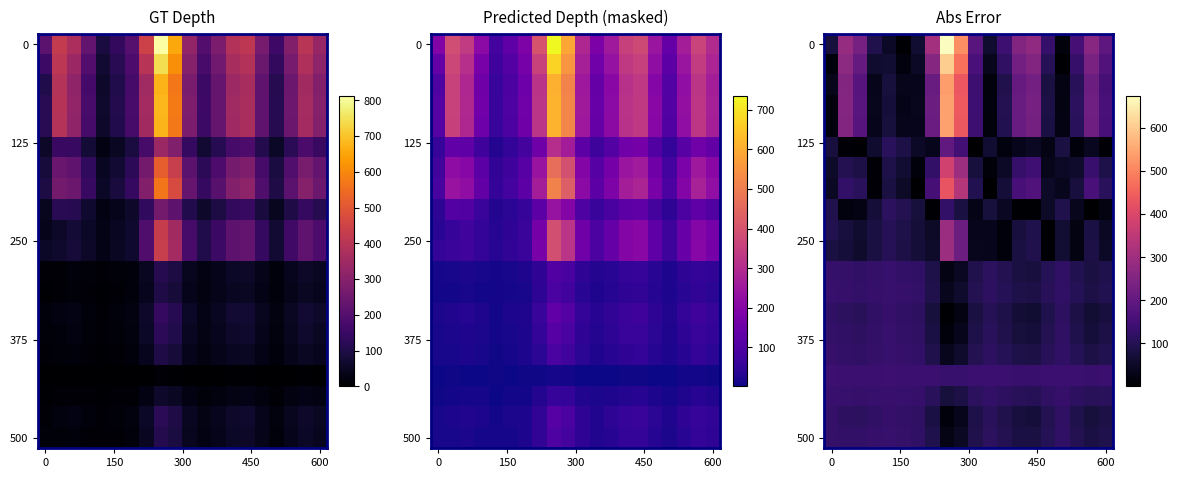

Count the number of categories in the chart.

20